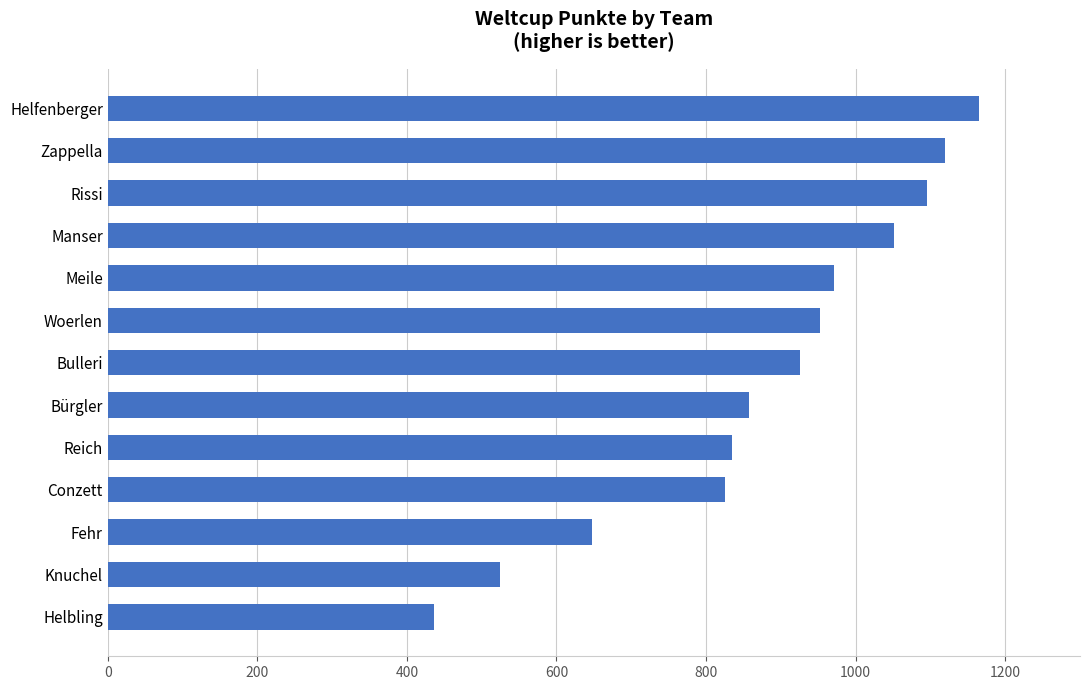

What is the smallest value displayed?

436